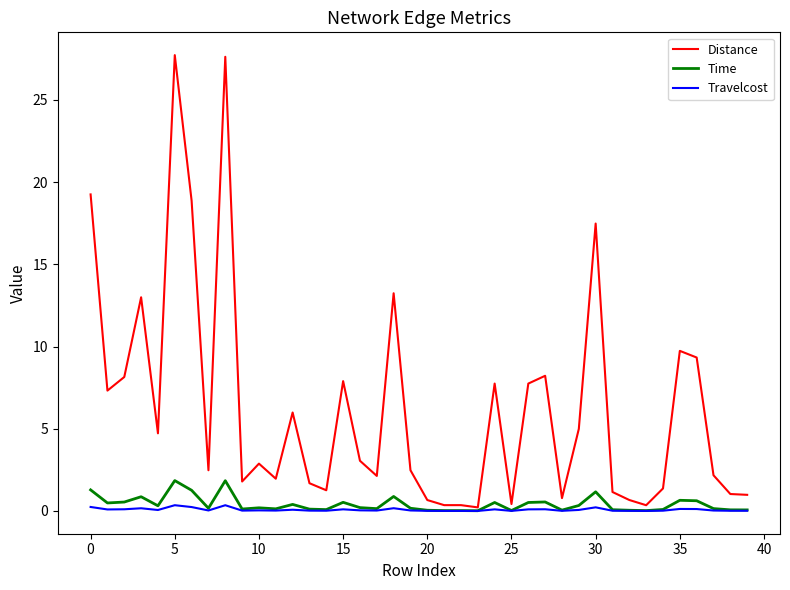

What is the difference between the maximum and minimum values in the Distance series?

27.5